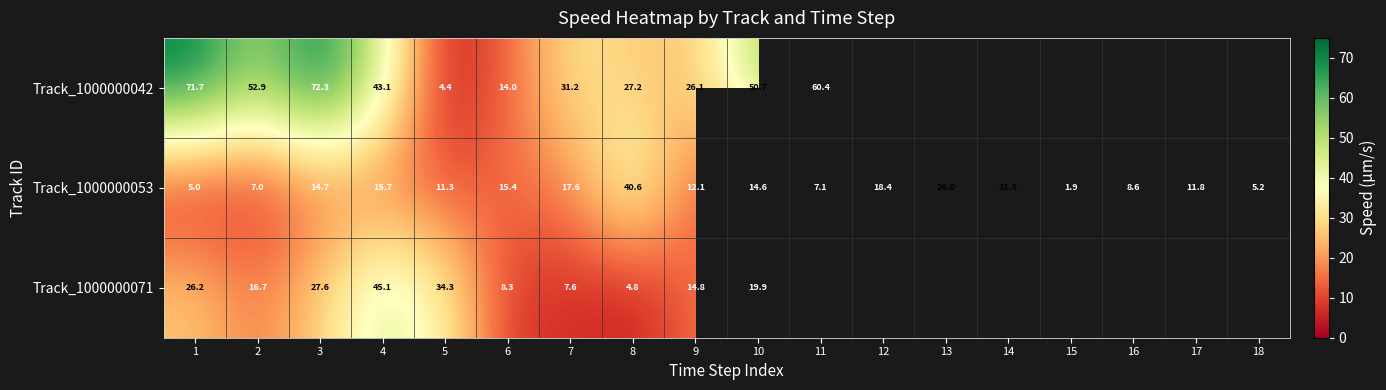

At which label does Track_1000000053 reach its minimum?

15